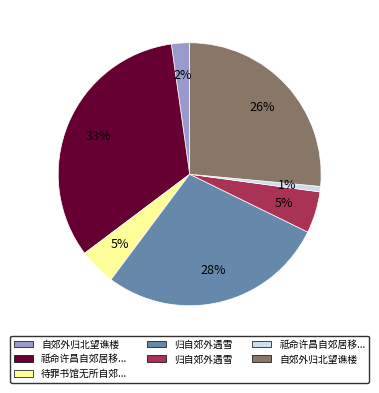

Does any single category account for the majority?

No